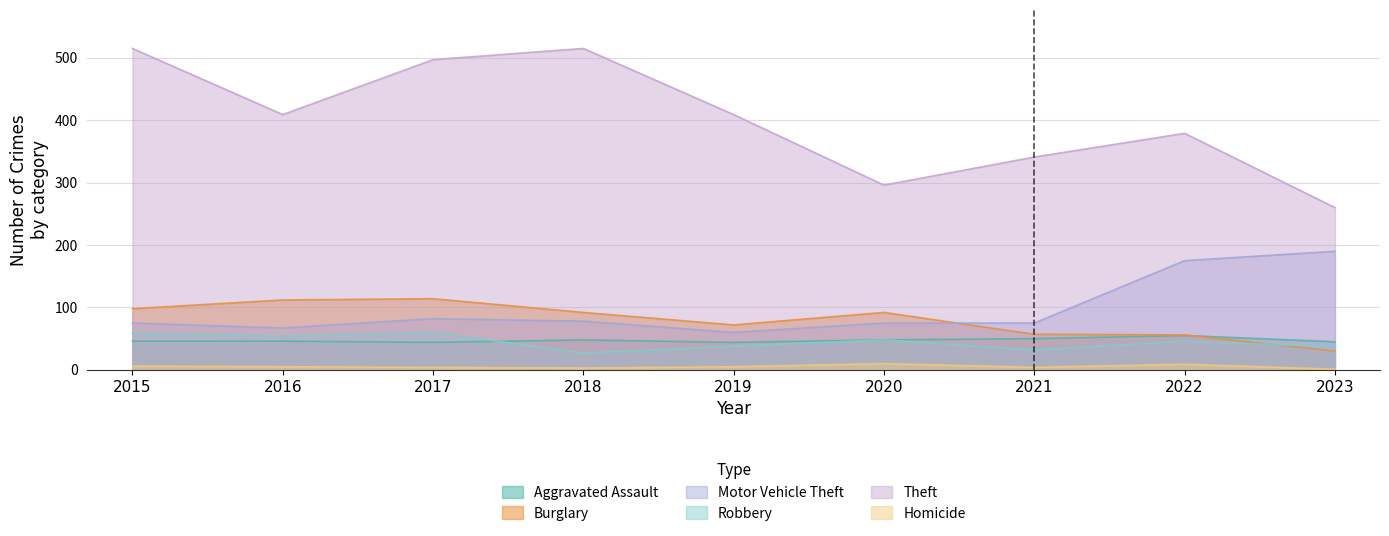

How many values in the Robbery series exceed 46?

4